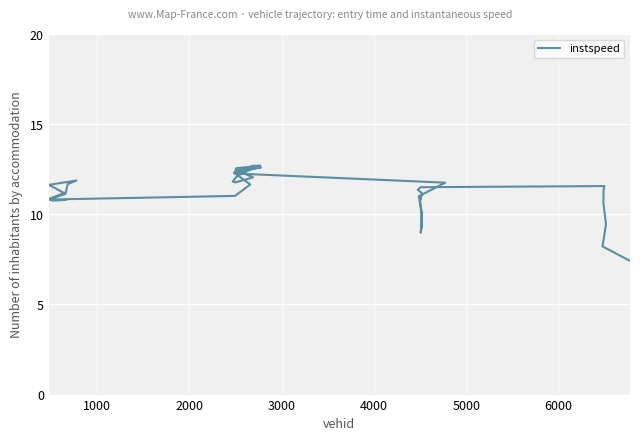

How many distinct data groups are displayed?

1